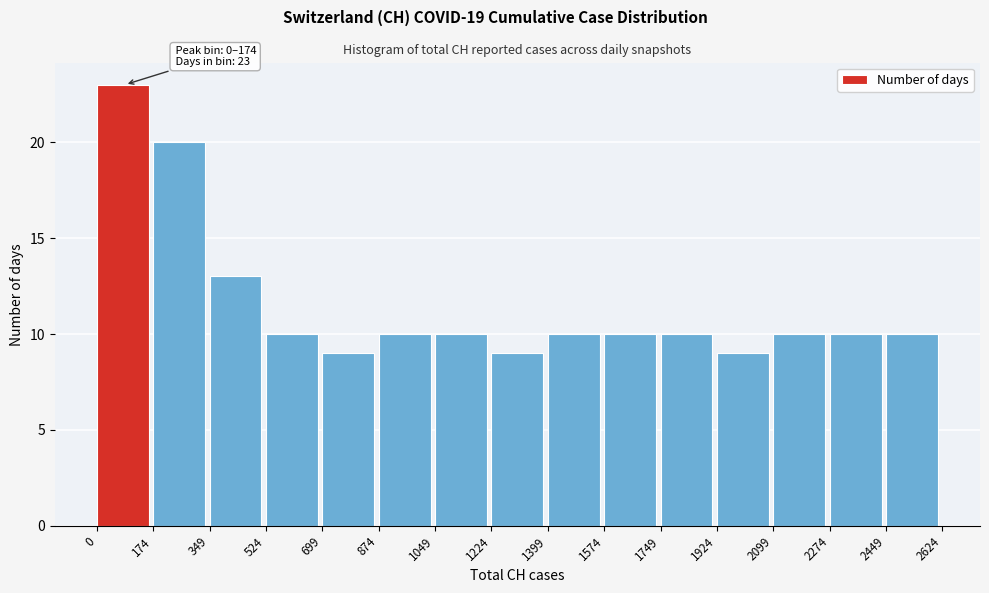

Over which range of the x-axis is the bar tallest?

0 to 174